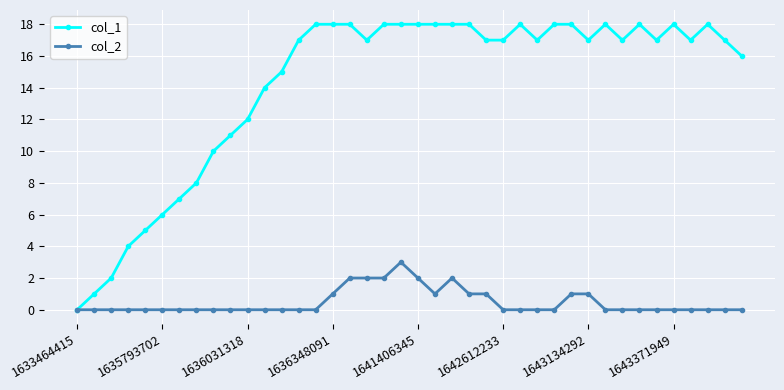

True or false: col_2 has more than 1 points higher than both neighbors.

True